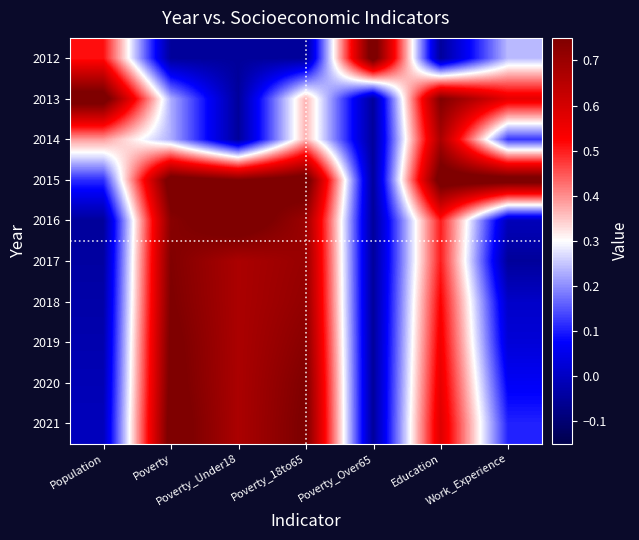

Which category has the lowest value across all series?

Poverty